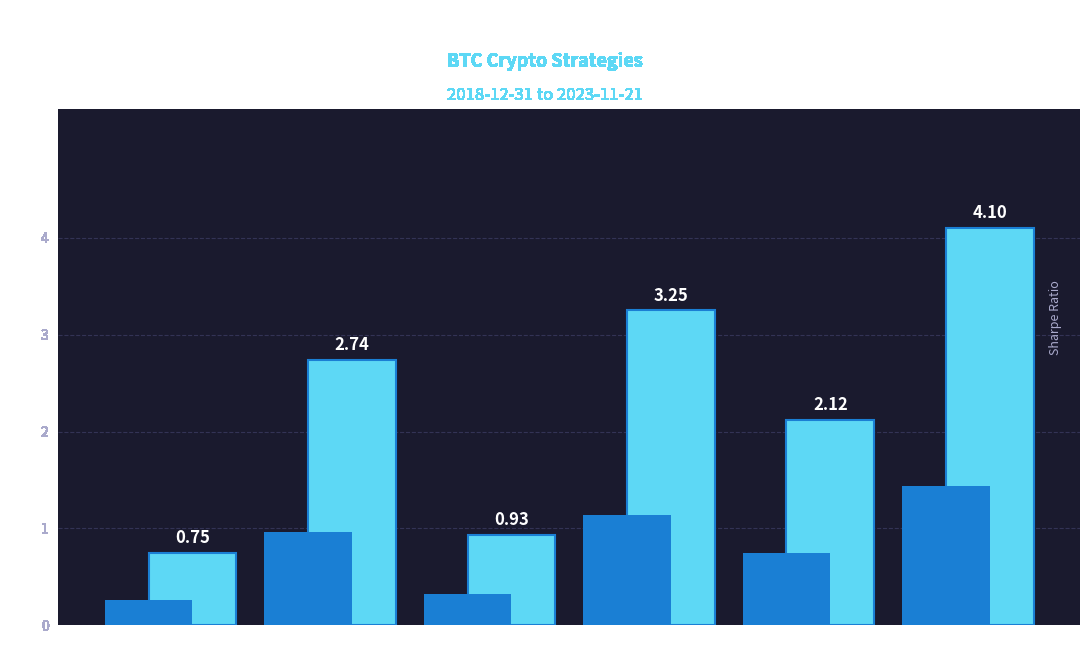

What is the difference between the second highest and second lowest values?

2.3